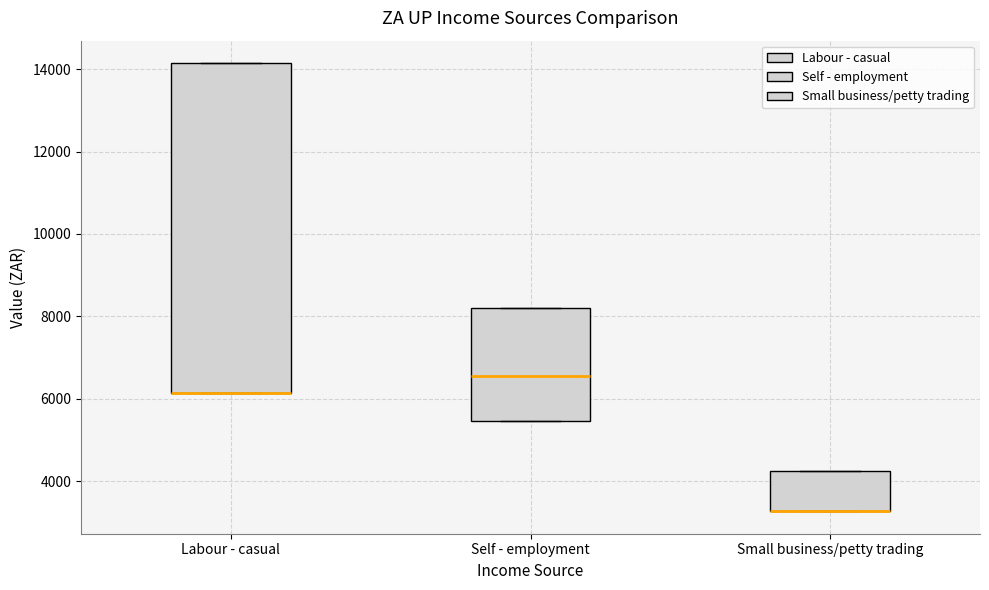

Reading left to right, transcribe this box plot: for each box, give where its median line is, the range the box spans, and where its two whiskers end, as read against the y-axis. The values are not printed on the chart, so give them approximately, as read against the axis.

Labour - casual: median 6200 (drawn on the box's lower edge), box 6200 to 14200, whiskers 6200 to 14200
Self - employment: median 6600, box 5400 to 8200, whiskers 5400 to 8200
Small business/petty trading: median 3200 (drawn on the box's lower edge), box 3200 to 4200, whiskers 3200 to 4200